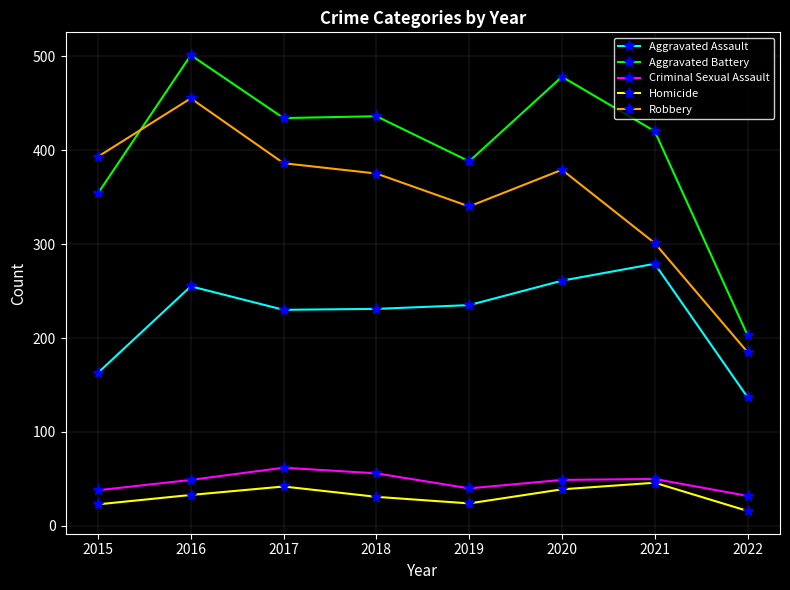

The value of Robbery at 2022 is 81. True or false?

False